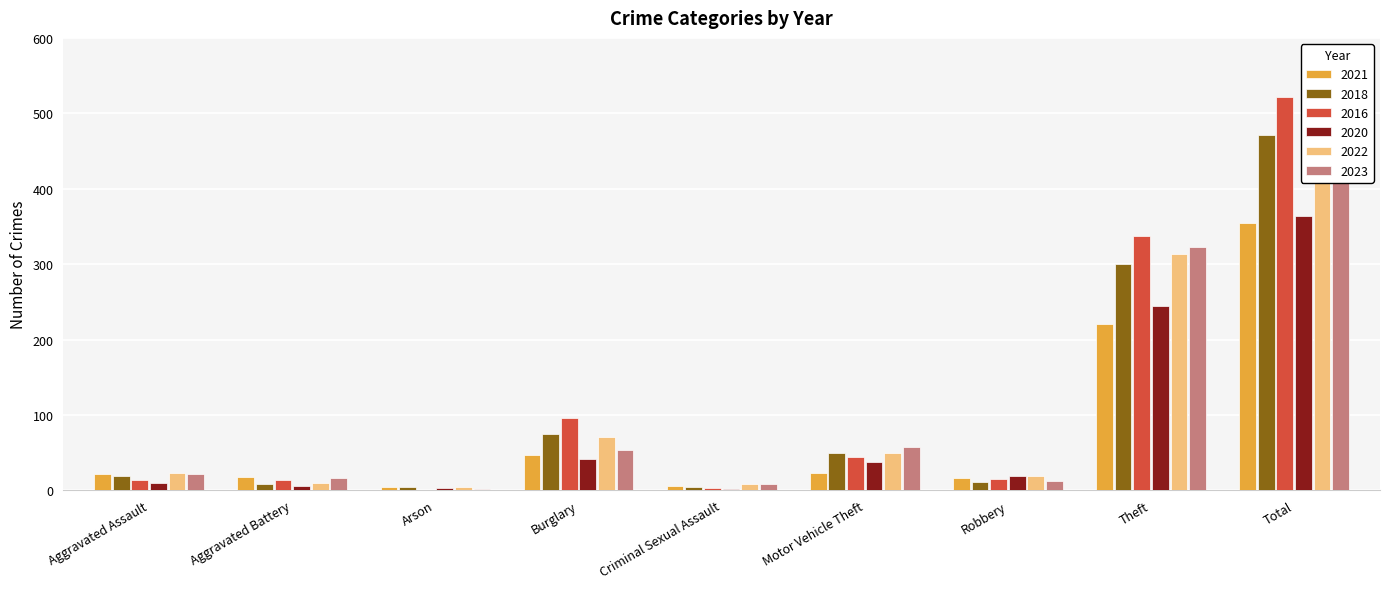

What is the difference between the 2020 values at Aggravated Assault and Robbery?

10